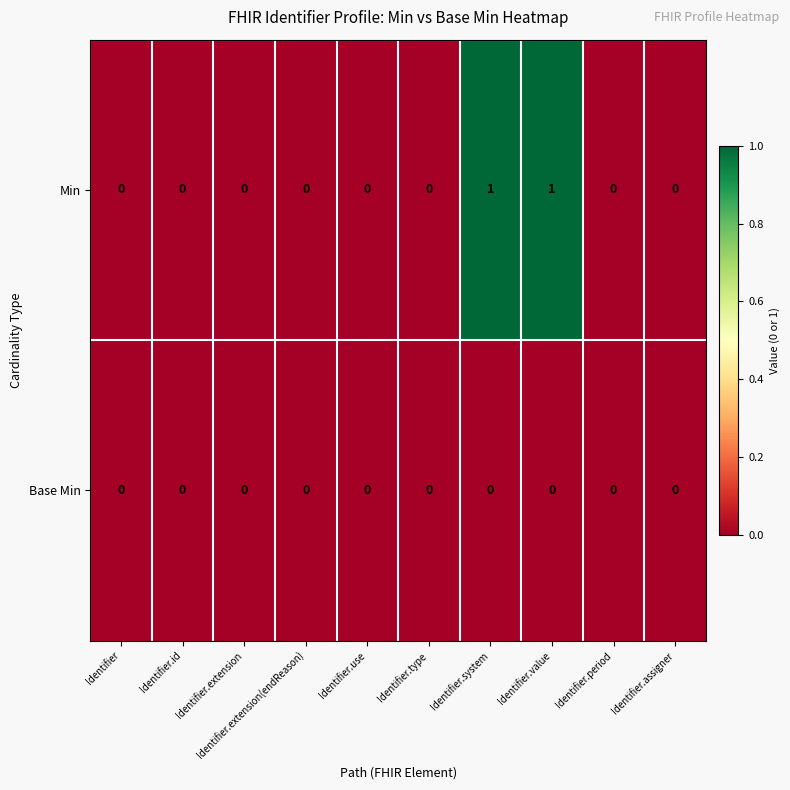

Which series has the widest spread of values?

Min